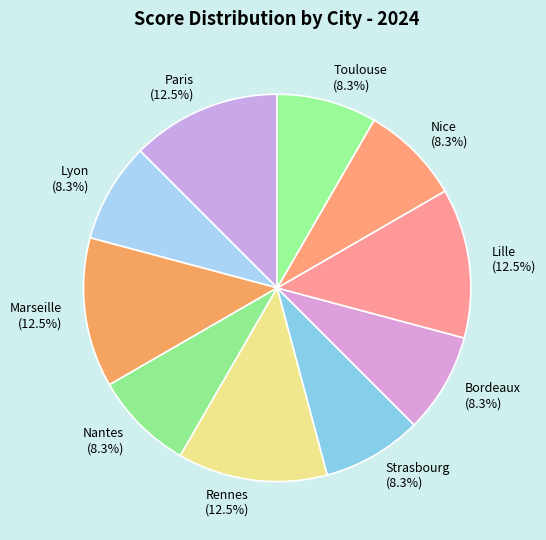

How many segments does this pie chart have?

10